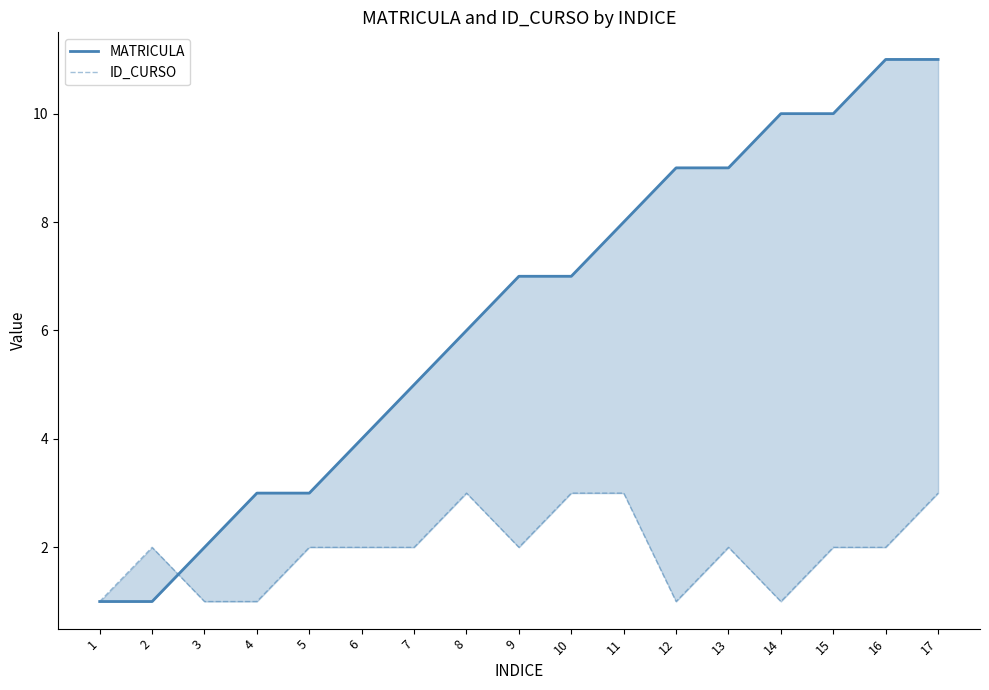

Reading left to right, what are all the values shown in this chart?

MATRICULA: 1=1	2=1	3=2	4=3	5=3	6=4	7=5	8=6	9=7	10=7	11=8	12=9	13=9	14=10	15=10	16=11	17=11
ID_CURSO: 1=1	2=2	3=1	4=1	5=2	6=2	7=2	8=3	9=2	10=3	11=3	12=1	13=2	14=1	15=2	16=2	17=3